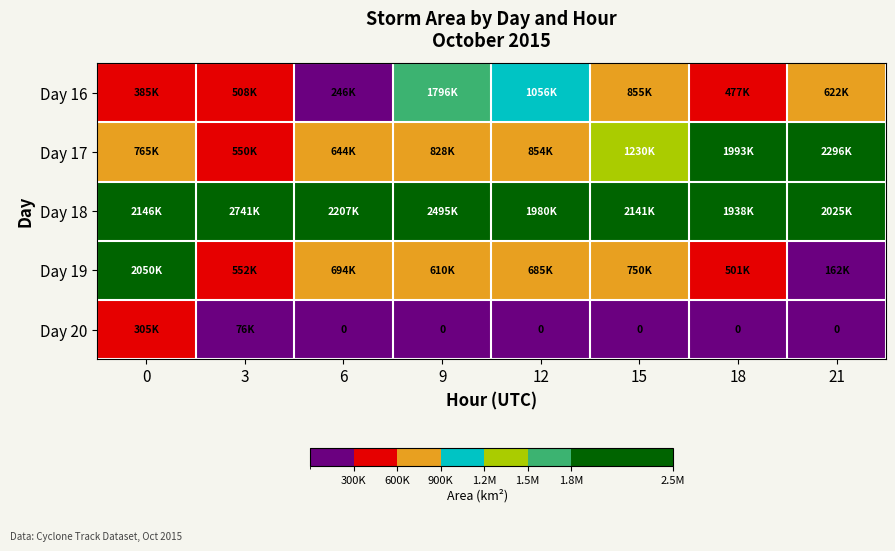

What is the difference between the Day 18 values at 3 and 9?

246250